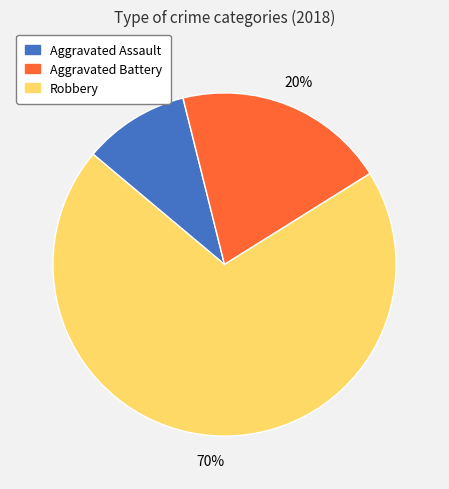

How many slices are in this pie chart?

3